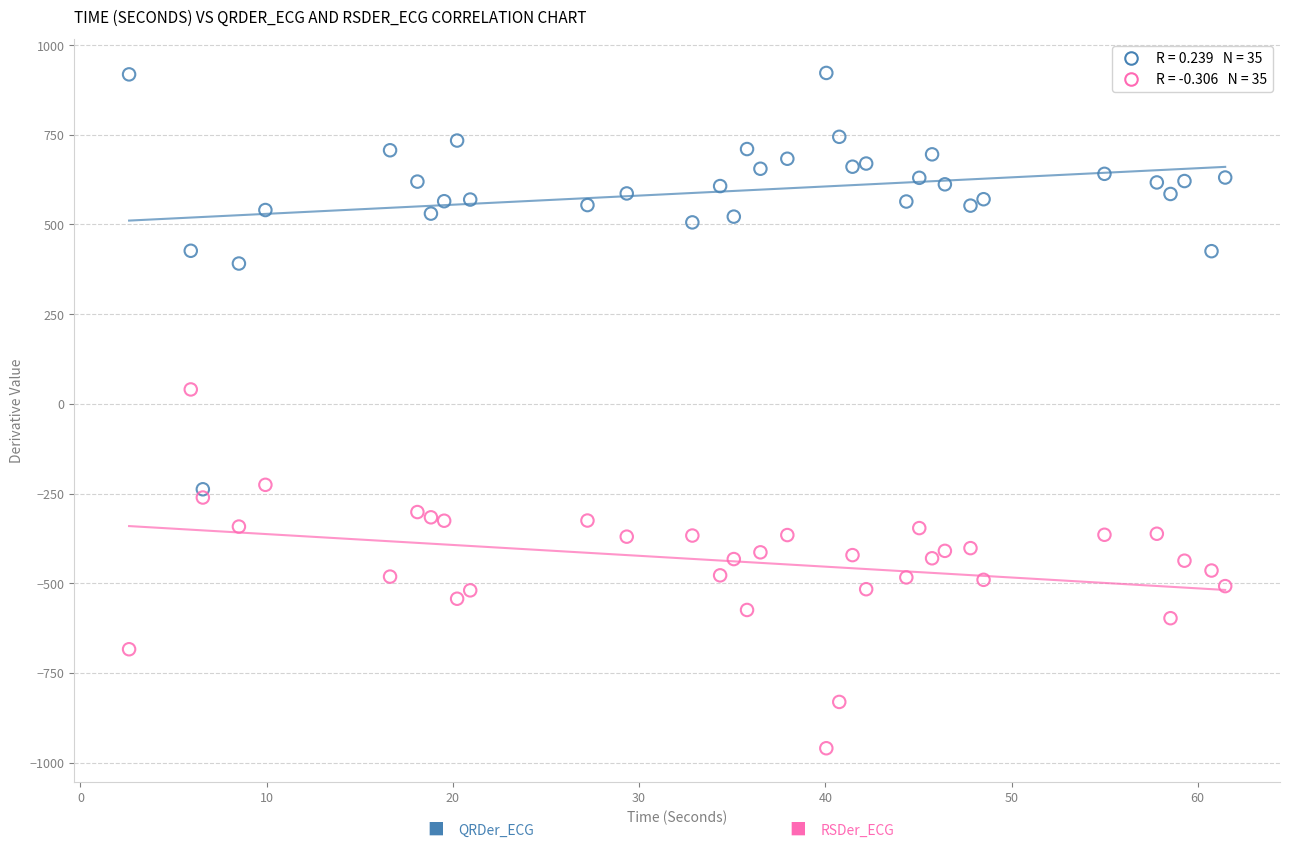

Across all data points, what is the range of Y values (max minus min)?

1881.9